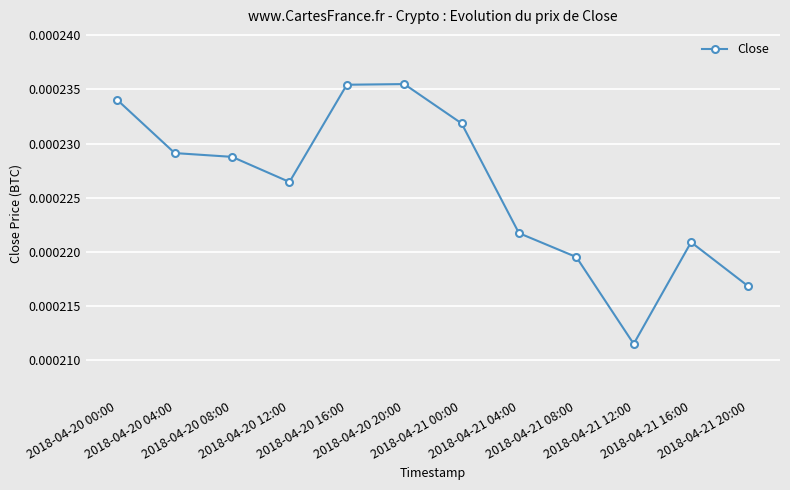

Count the values in the range 0 to 1.

12